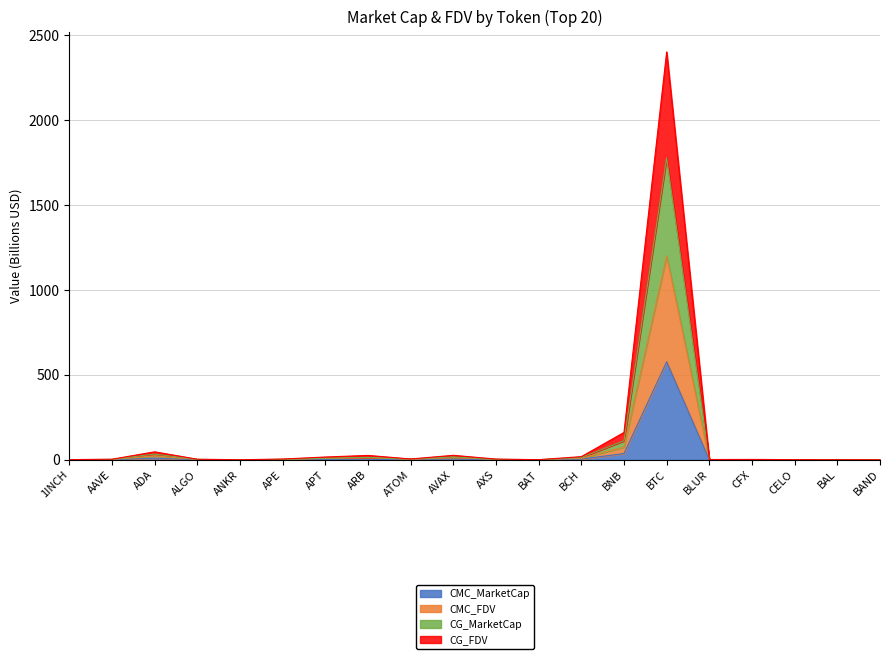

What is the average value of the CMC_MarketCap series?

32.3